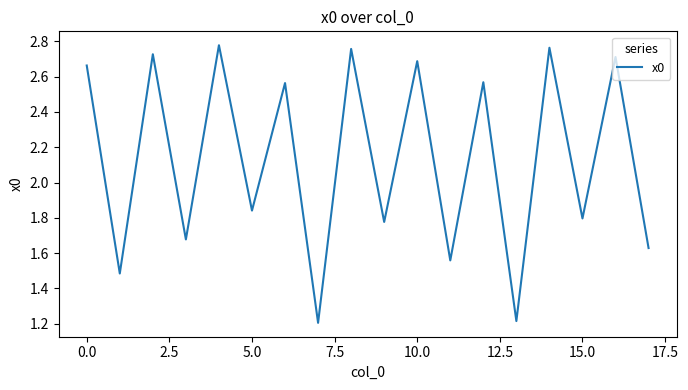

What is the minimum value shown in the chart?

1.2